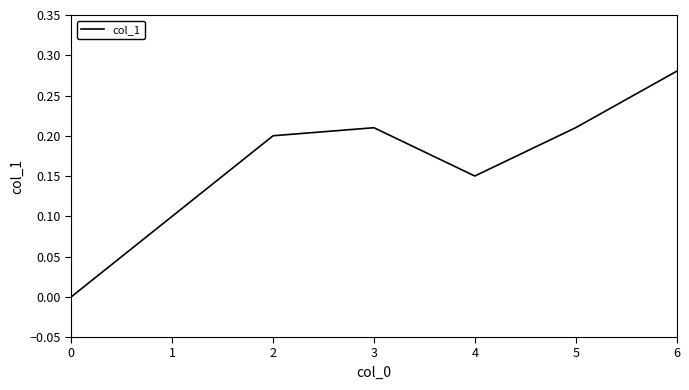

Which has a higher value, 0 or 6?

6